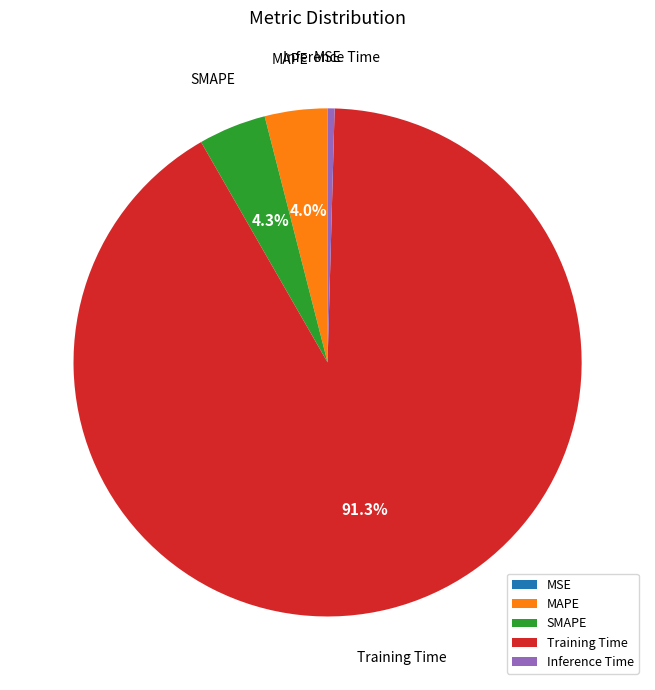

The MAPE slice represents 4% of the pie. True or false?

True